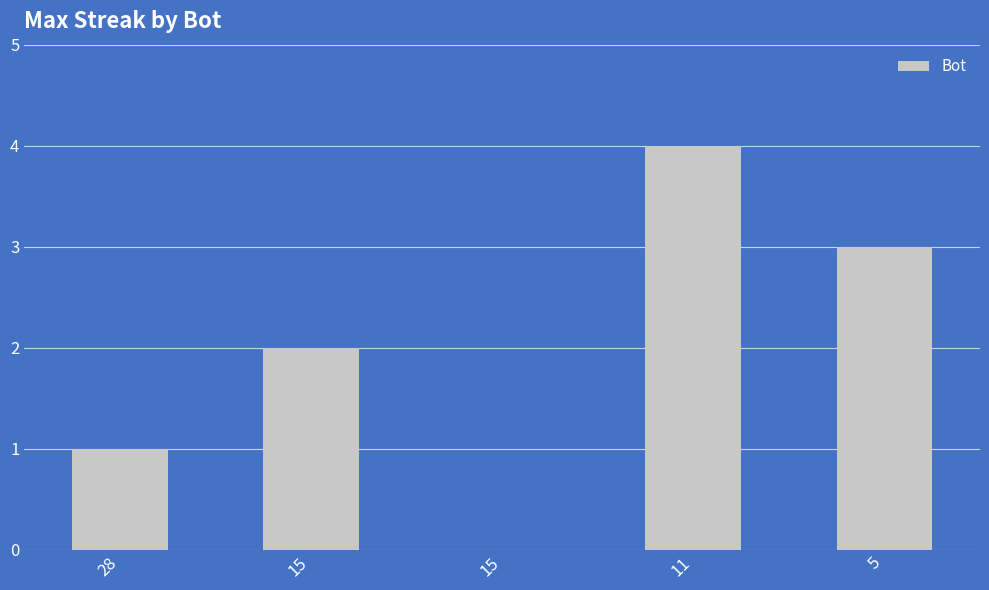

True or false: the data shows 4 at 11.

True